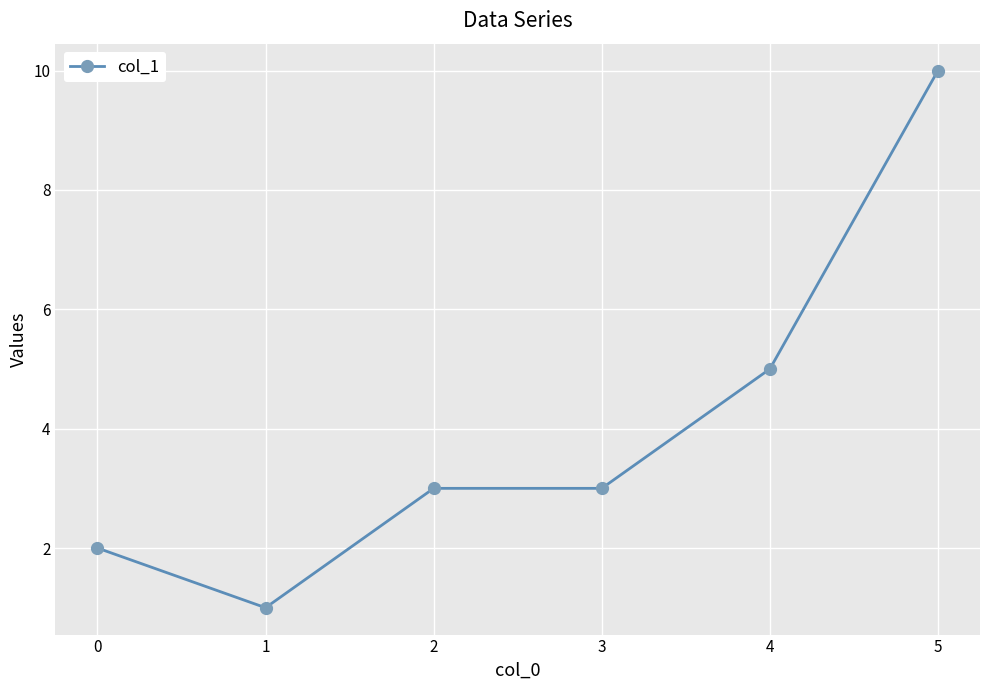

Where is the first local minimum?

1